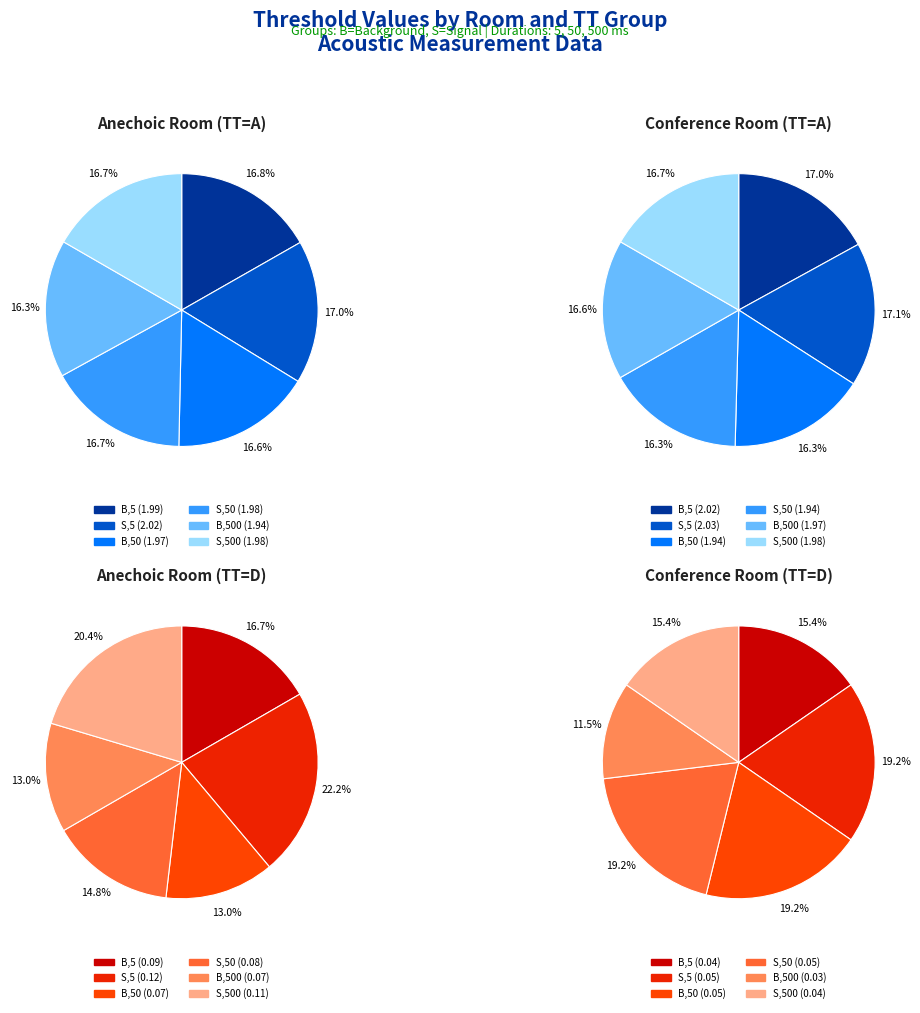

True or false: 1 accounts for 2% of the total.

False